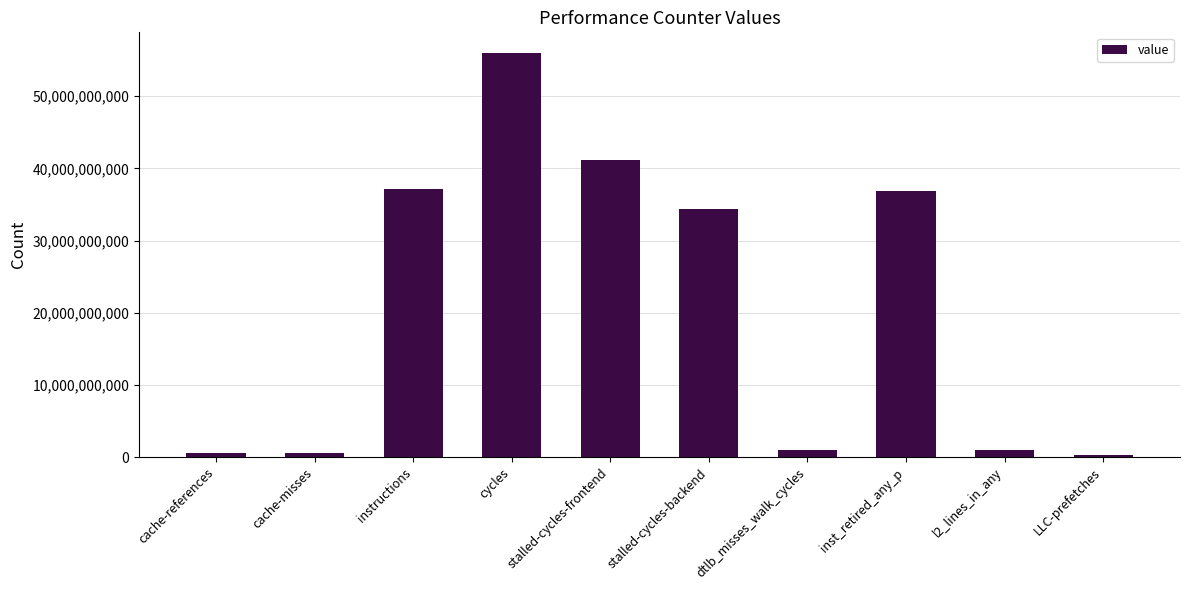

What is the maximum value shown in the chart?

56038999225